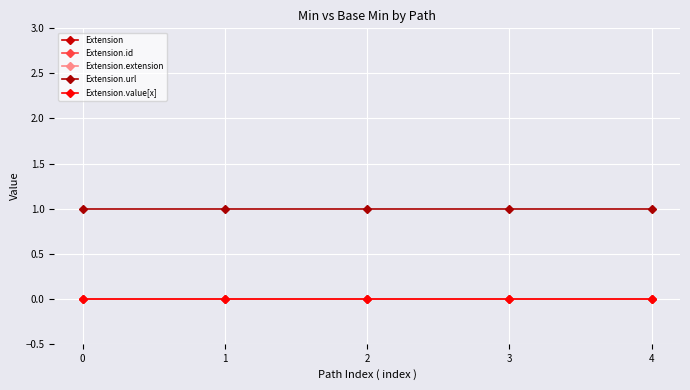

What is the average value of the Extension.url series?

1